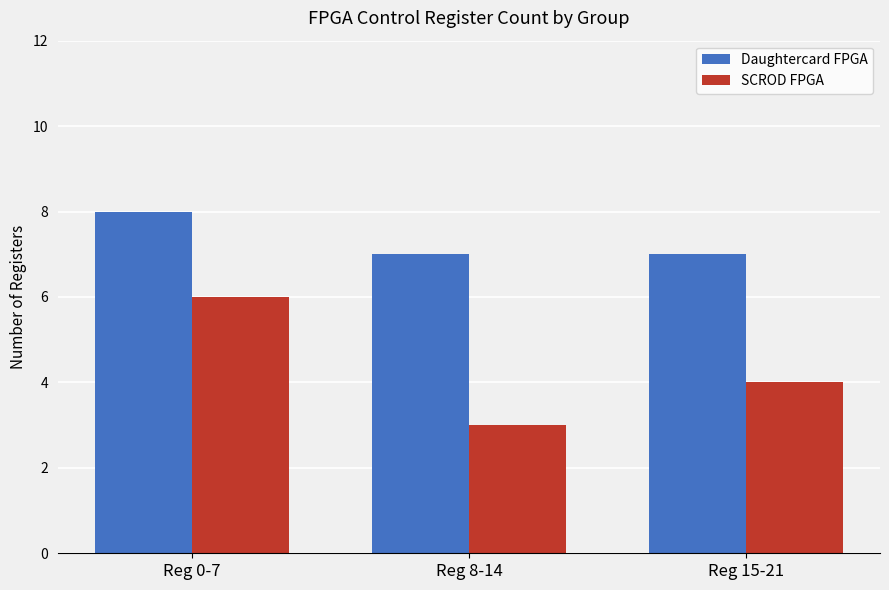

What position from the left is Reg 15-21?

3